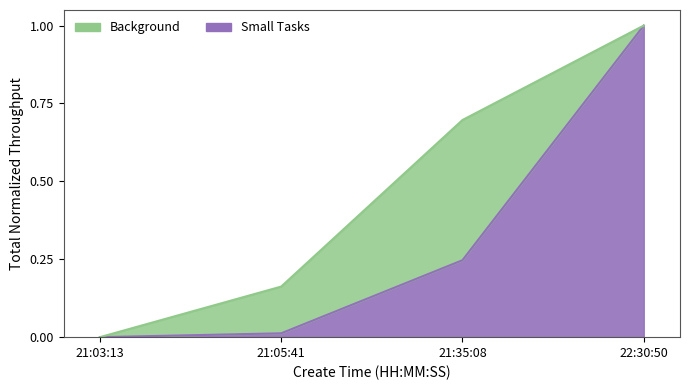

Is it true that the value at 21:03:13 is 0.0?

True